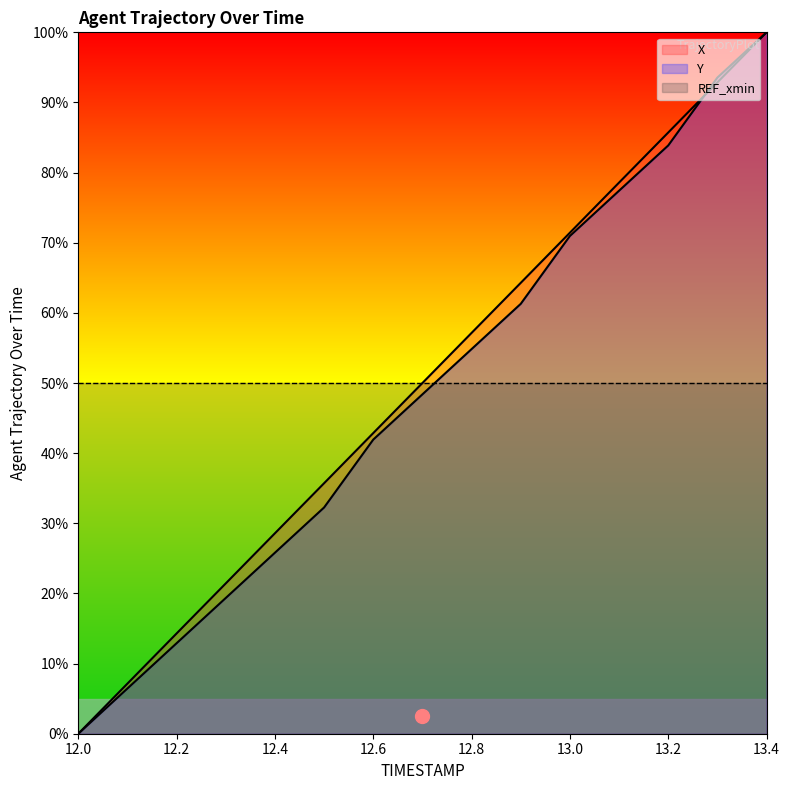

Which series has the largest total across all categories?

X